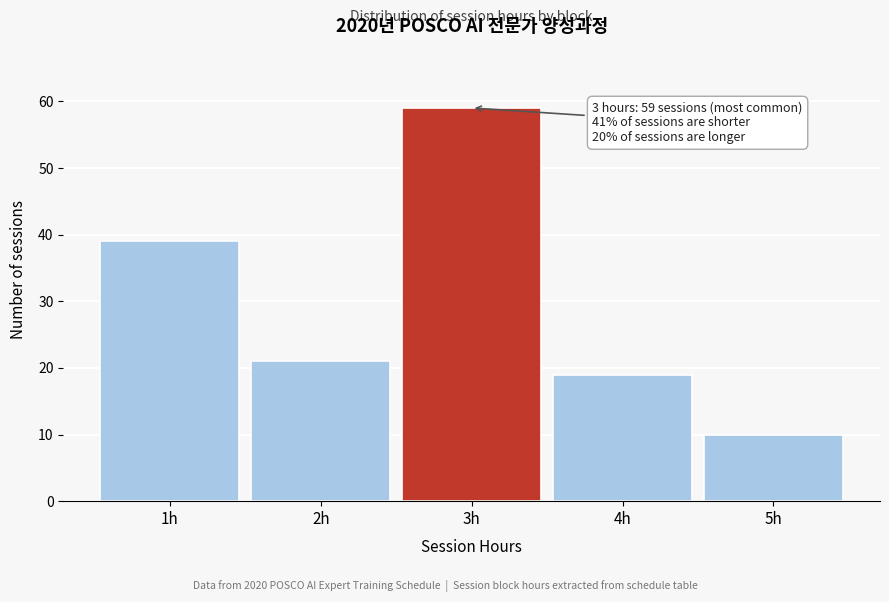

Over which range of the x-axis is the bar tallest?

2.5 to 3.5